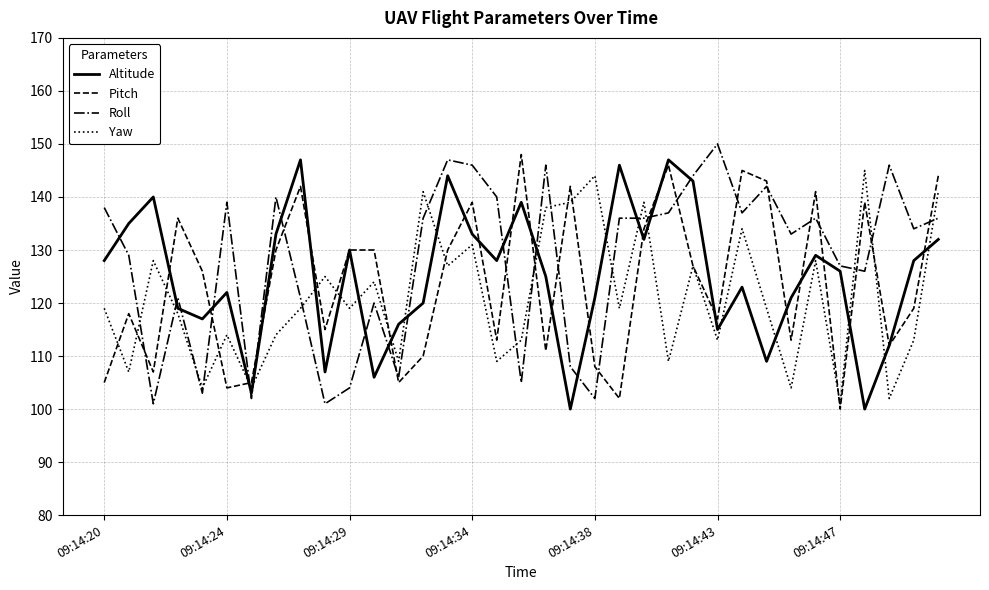

What is the maximum value shown in the chart?

150